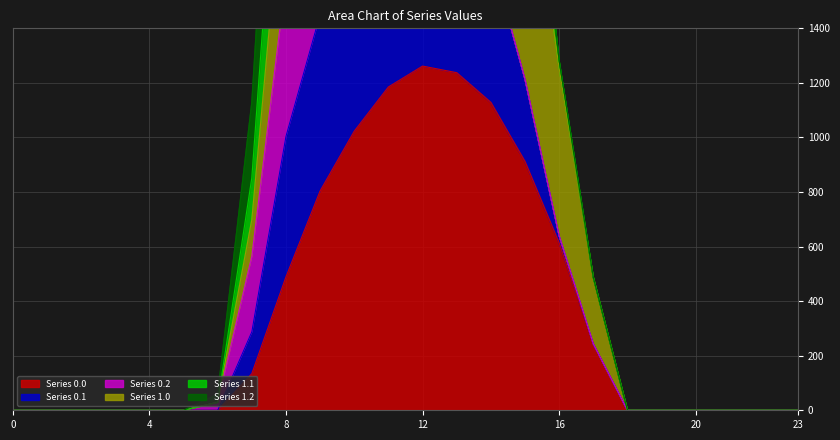

The value of Series 0.1 at 14 is 1672.7. True or false?

True